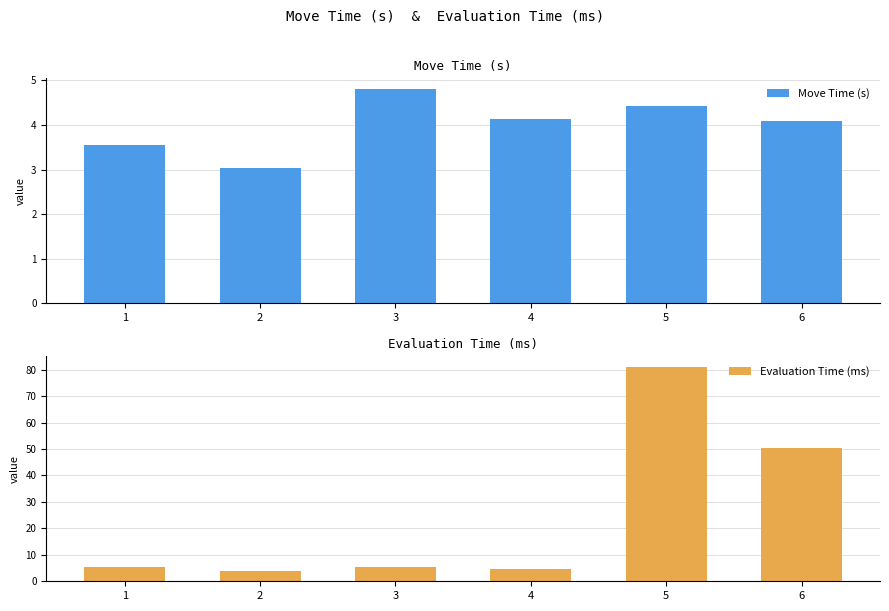

Count the number of data series in this chart.

2